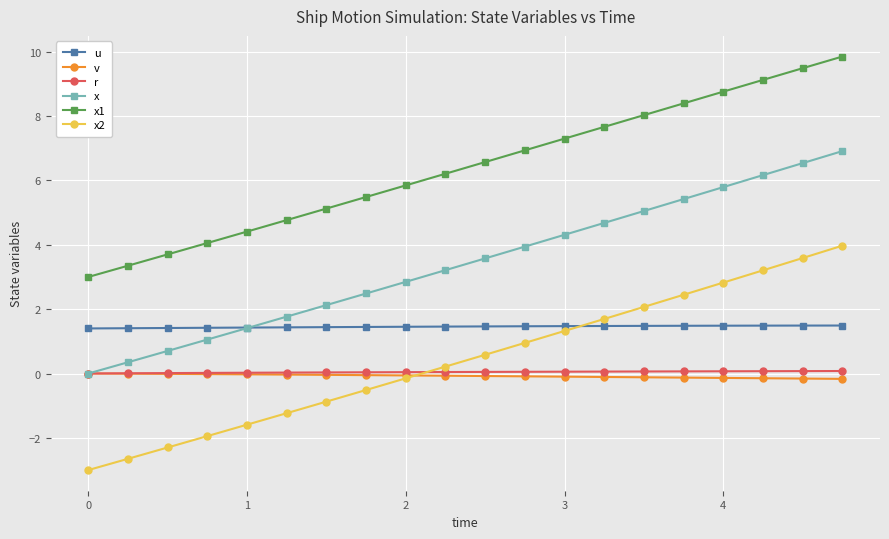

What is the average value of the v series?

-0.1